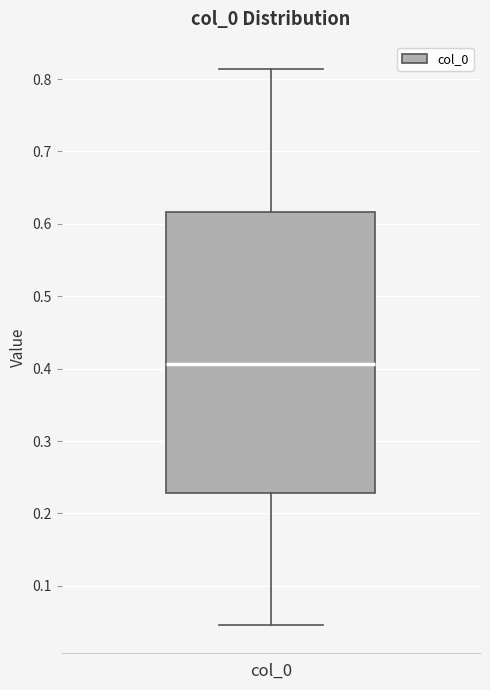

Read this box plot against the y-axis: the position of the median line, the range covered by the box, and the ends of both whiskers. The values are not printed on the chart, so give them approximately, as read against the axis.

median 0.41, box 0.23 to 0.62, whiskers 0.05 to 0.81